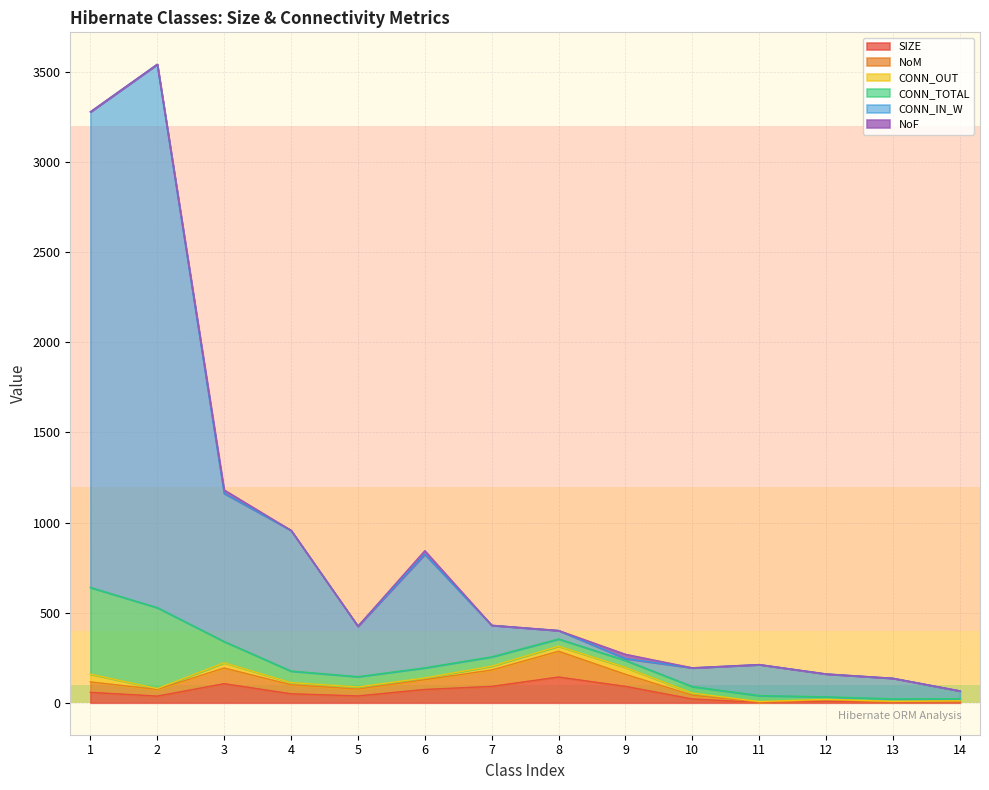

The value of SIZE at 10 is 21. True or false?

True